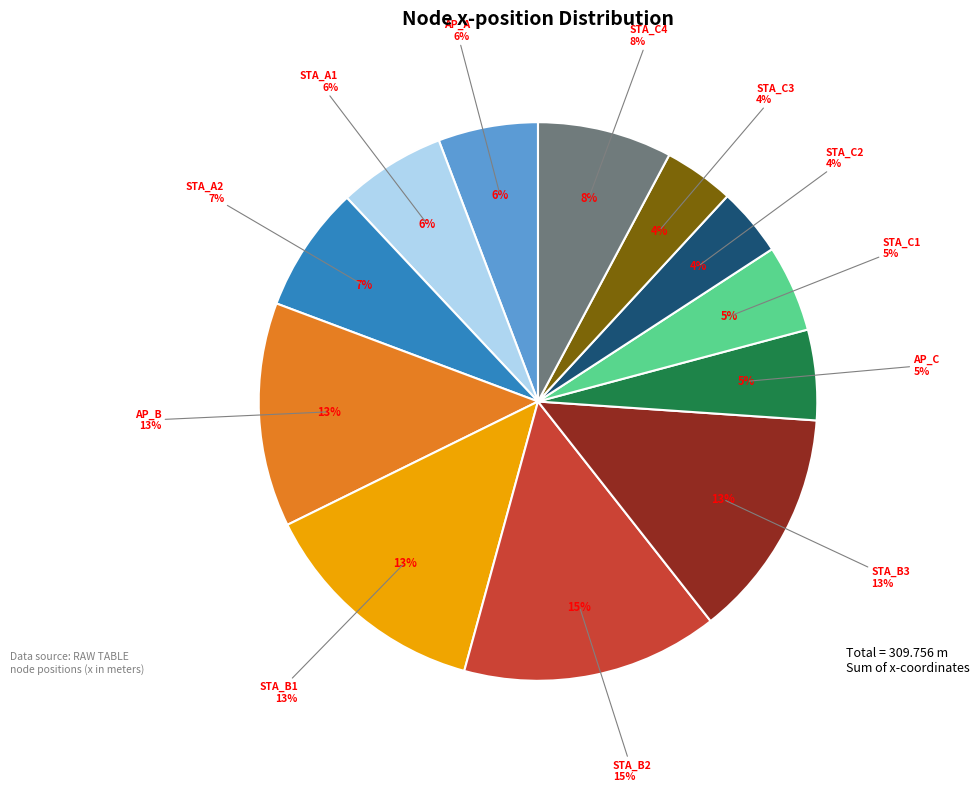

To the nearest percent, what percentage of the pie is STA_A1?

6%